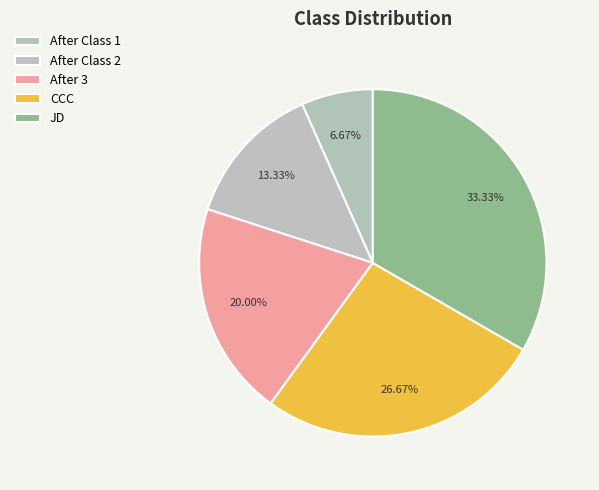

True or false: JD accounts for 20% of the total.

False